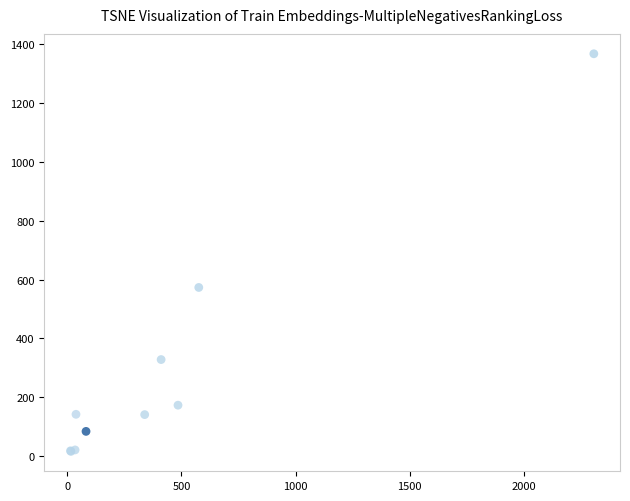

What Y value in the scatter plot is closest to 691?

573